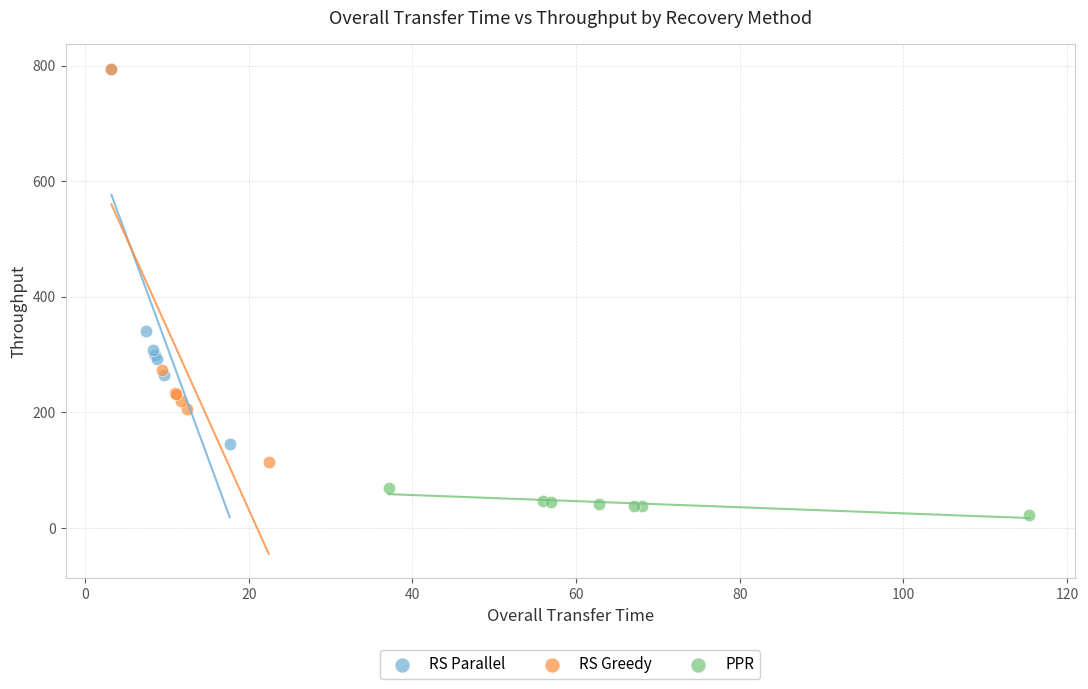

Which series has the widest spread of Y values?

RS Greedy